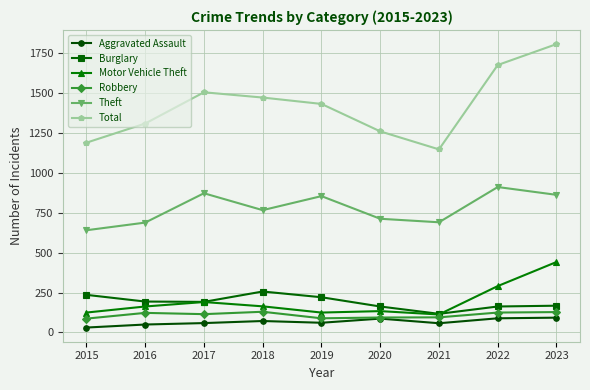

The Total series shows 2054 at 2021. True or false?

False